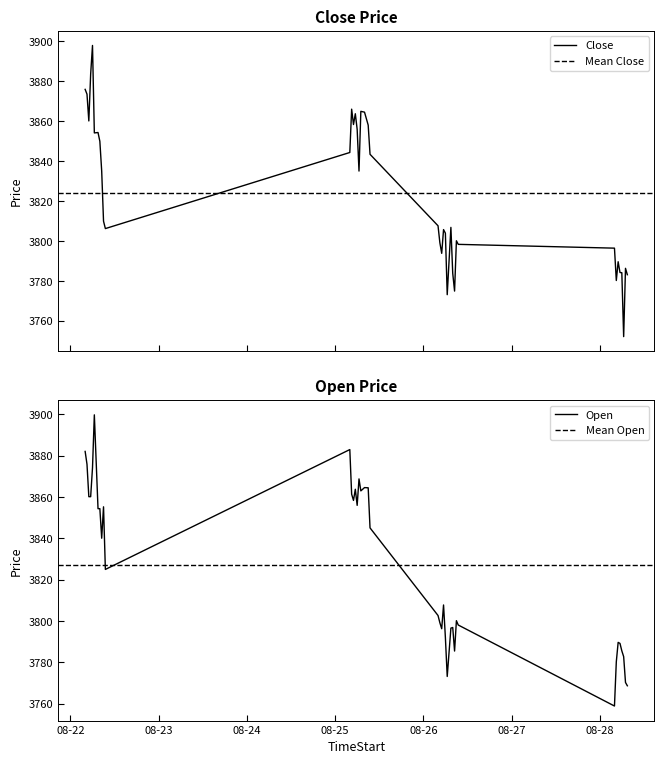

Which series has the widest spread of values?

Close